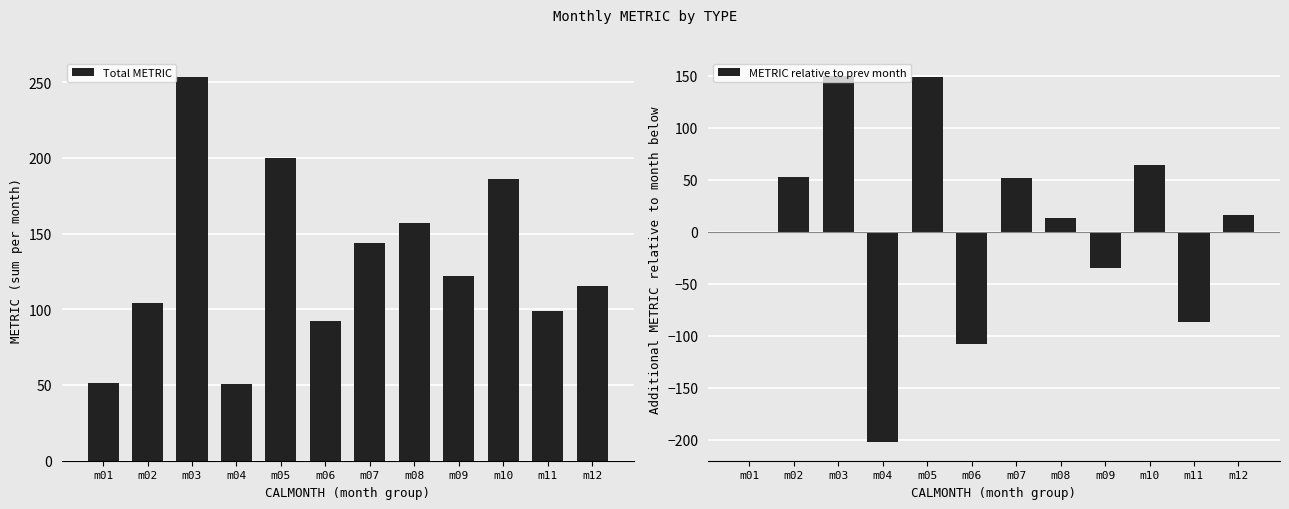

How many categories are shown in the chart?

12